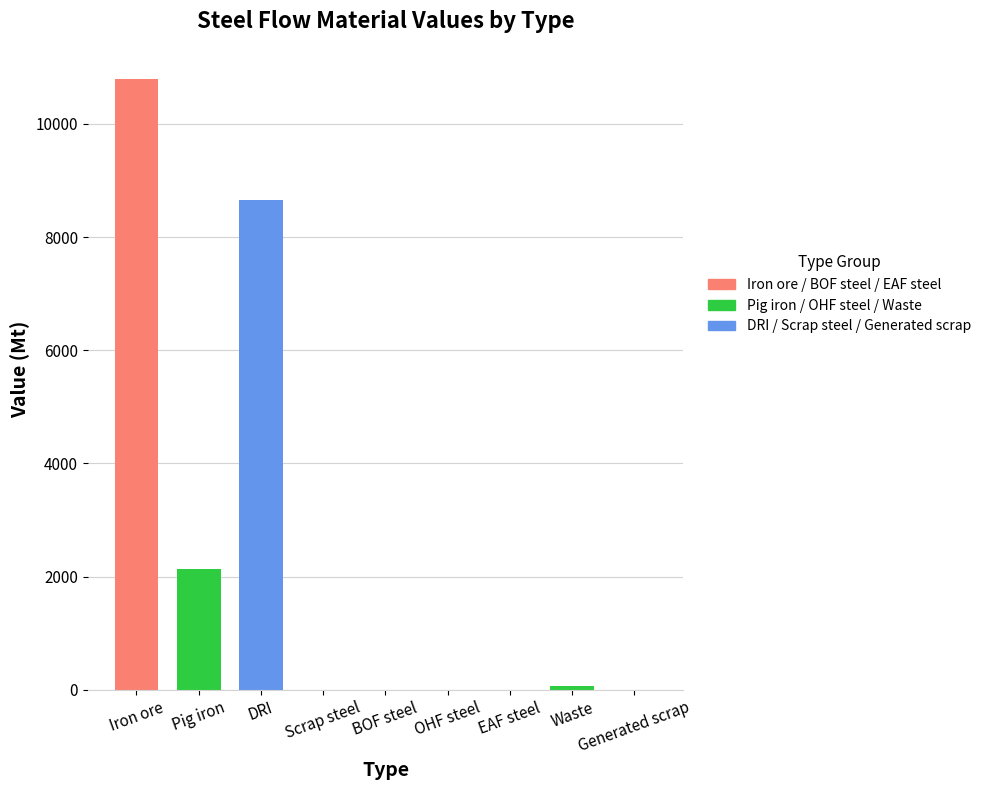

What is the sum of the values at BOF steel and Iron ore?

10787.8